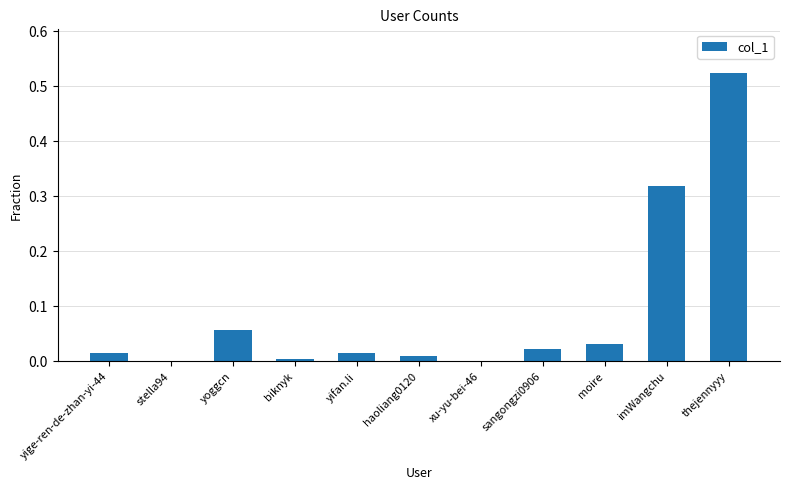

Which has a higher value, moire or stella94?

moire